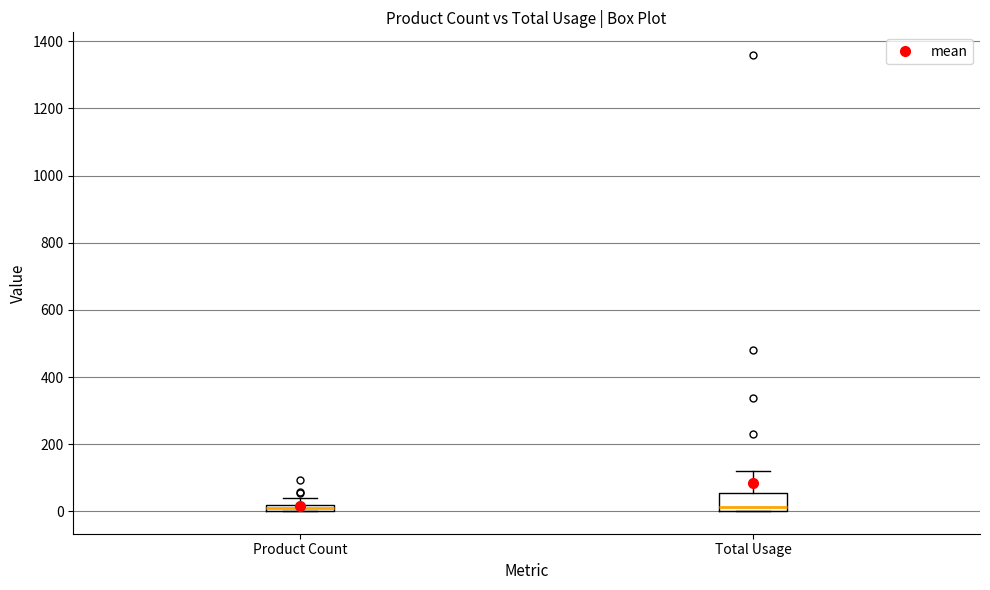

Comparing the boxes themselves (not the whiskers), which one is the tallest?

Total Usage